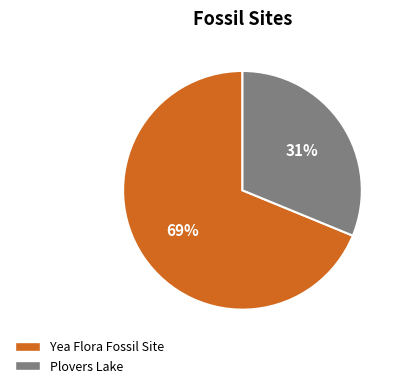

Which slice is the largest?

Yea Flora Fossil Site